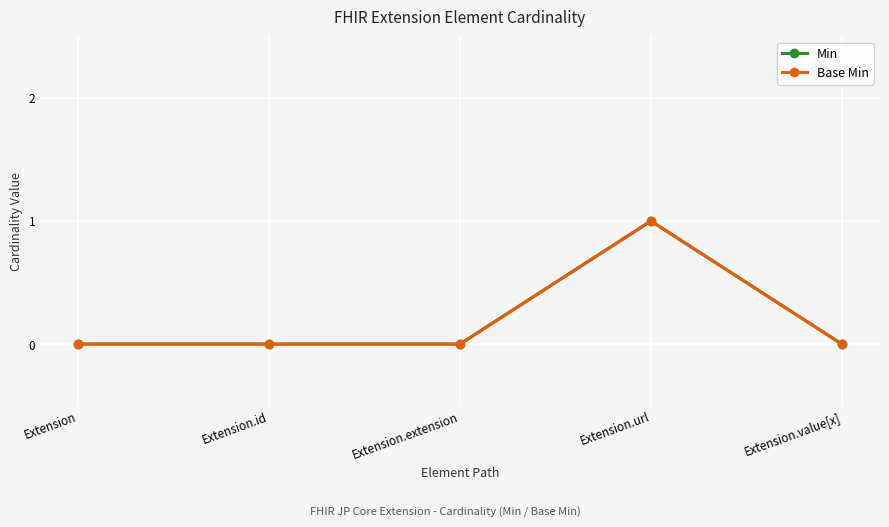

At which label is Min closest to 0?

Extension